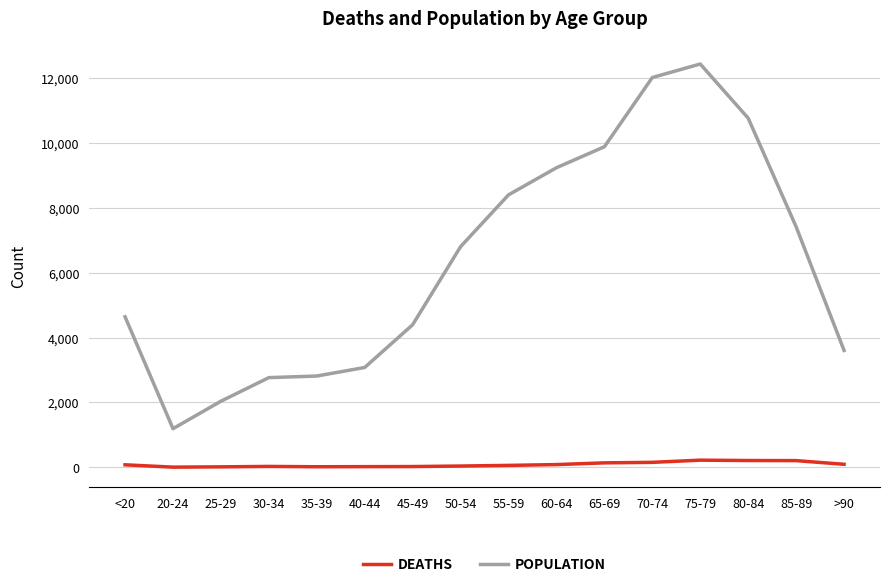

What value does the POPULATION series have at 20-24, to the nearest 100?

1200